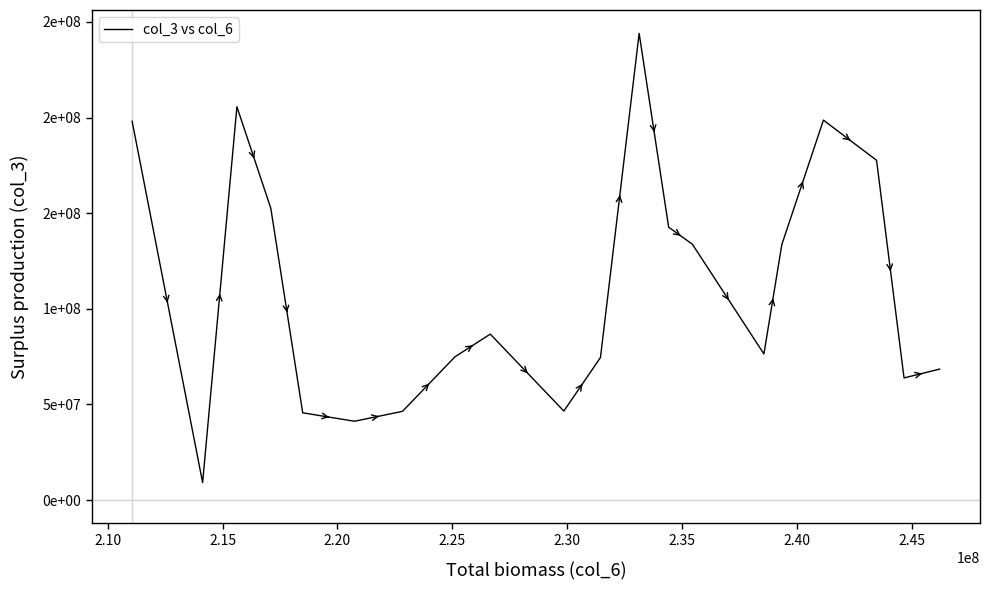

Is this an area chart (filled region under the line)?

No